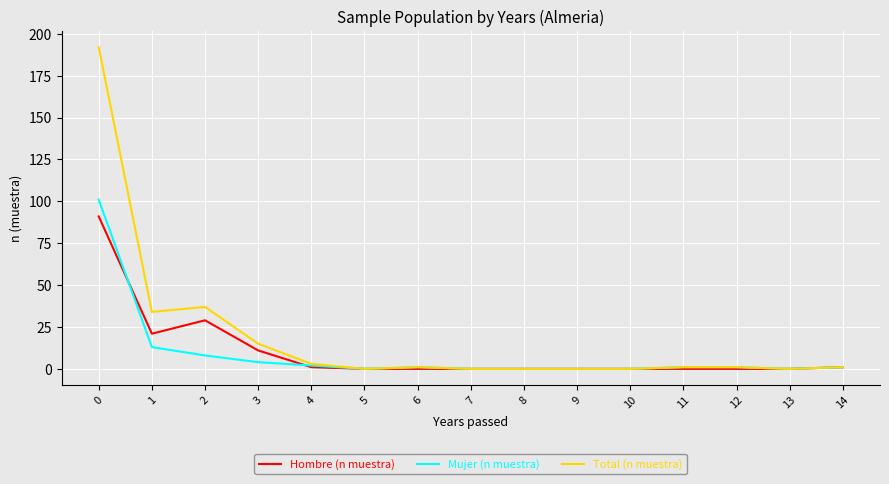

Read the Total (n muestra) value at 2, to the nearest 5.

35